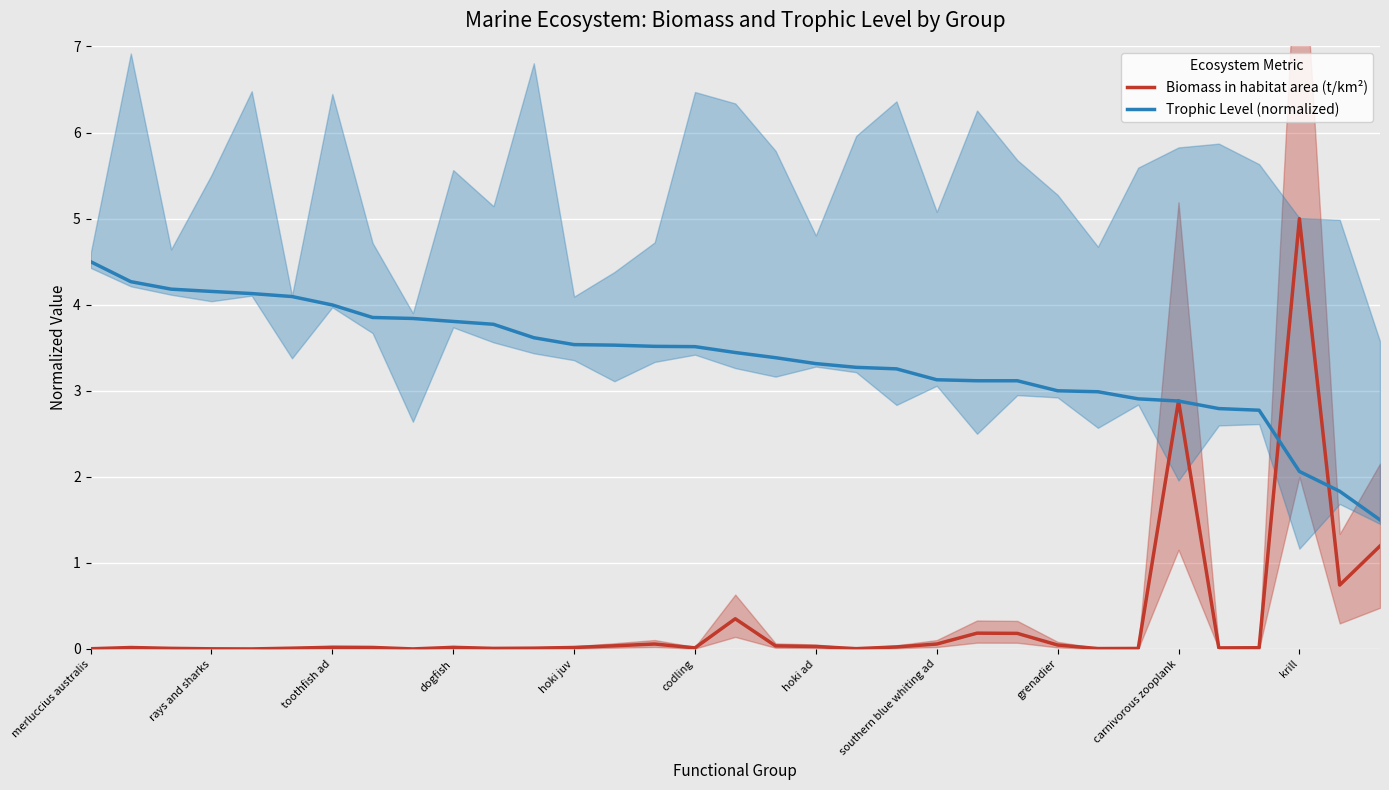

How many interior local peaks does the Biomass in habitat area (t/km²) series have?

8